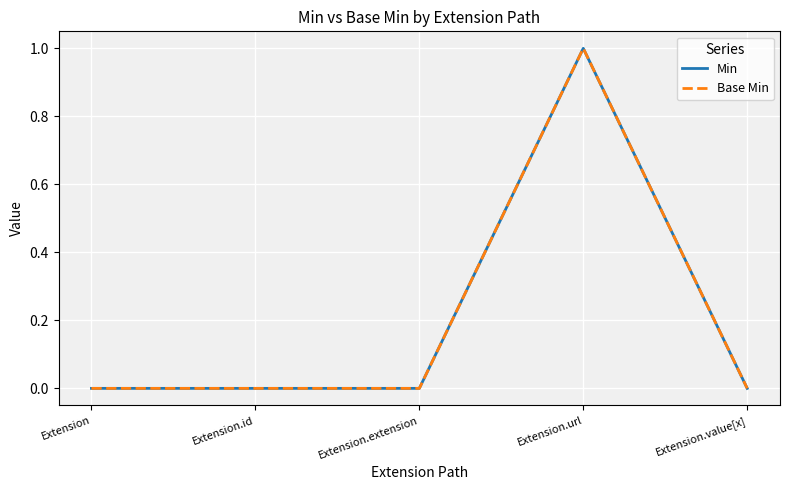

At which label does Base Min reach its minimum?

Extension